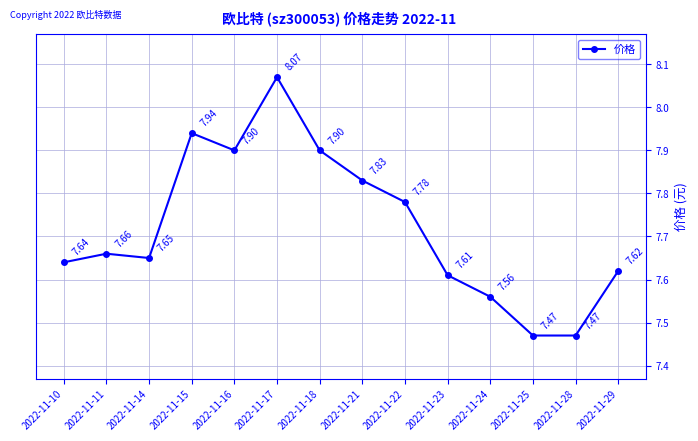

Where is the first local maximum?

2022-11-11